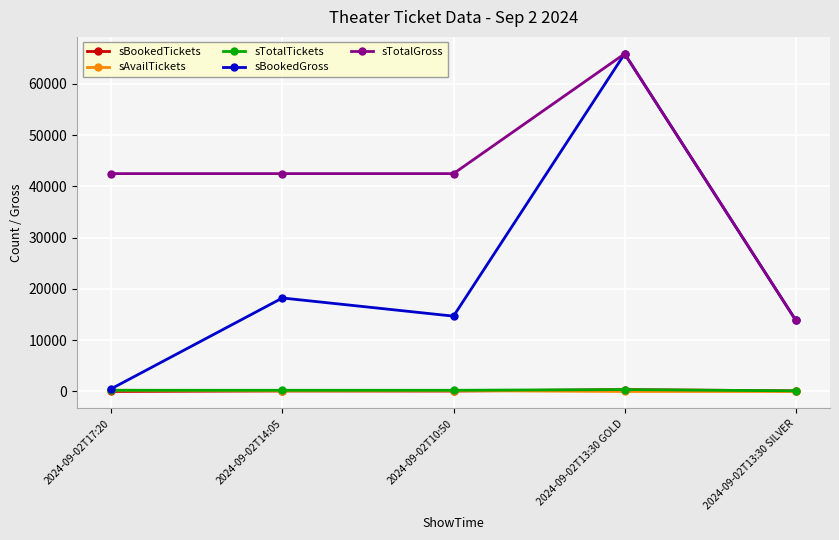

How many data points in sAvailTickets are less than 137?

2